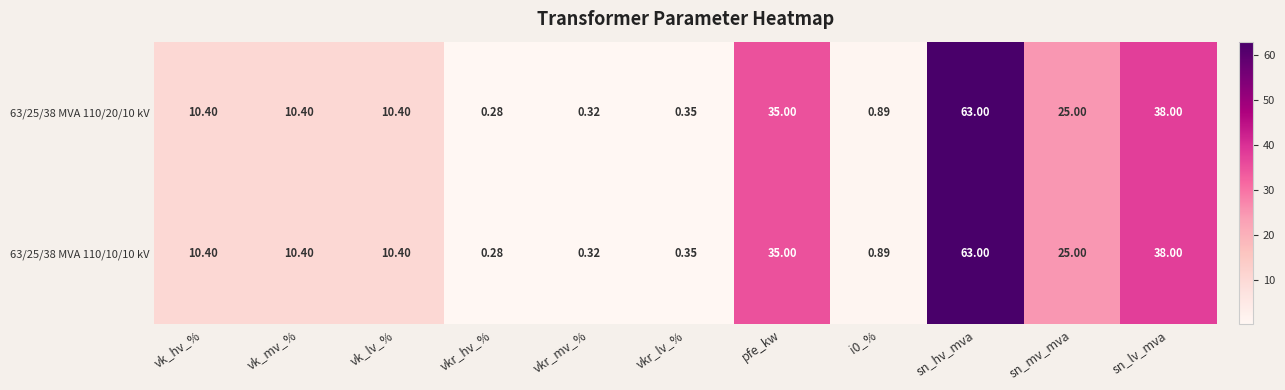

Which category has the highest value in the 63/25/38 MVA 110/20/10 kV series?

sn_hv_mva